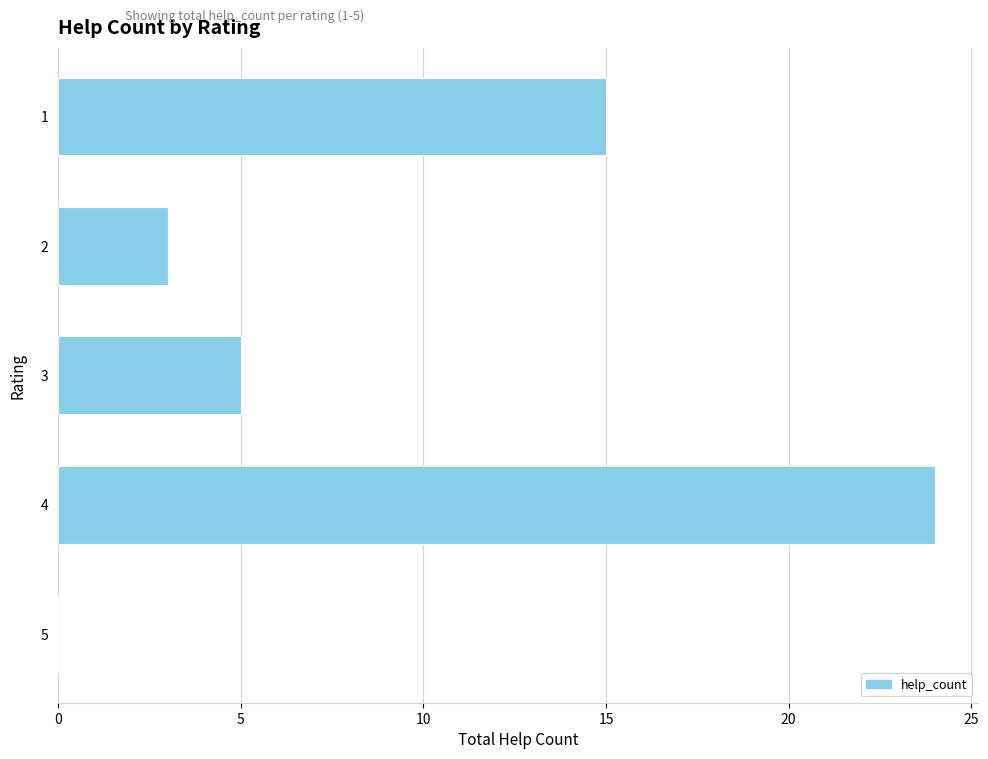

Reading top to bottom, extract all data points from this chart.

1=15	2=3	3=5	4=24	5=0